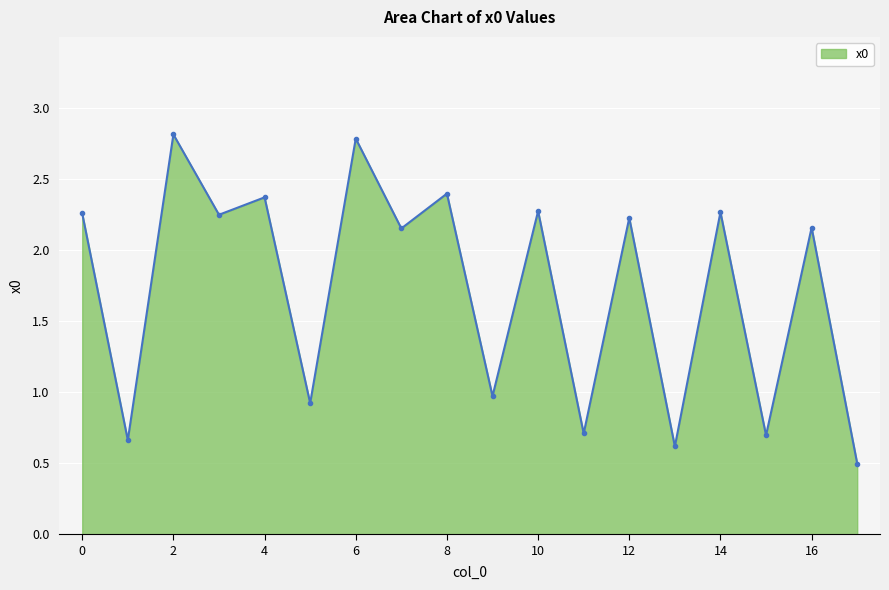

What is the label of the 12th point from the left?

11